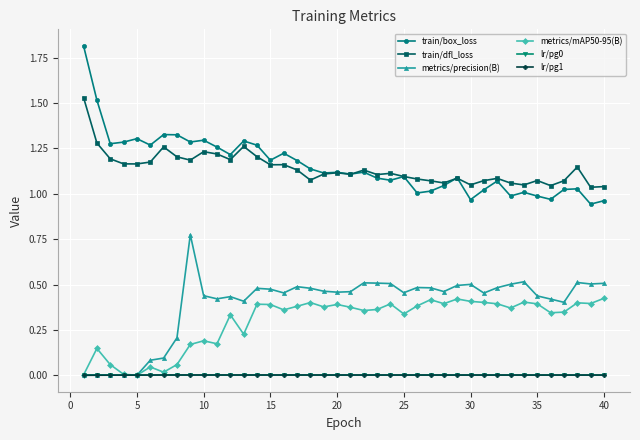

Does the chart display data point markers on the line(s)?

Yes